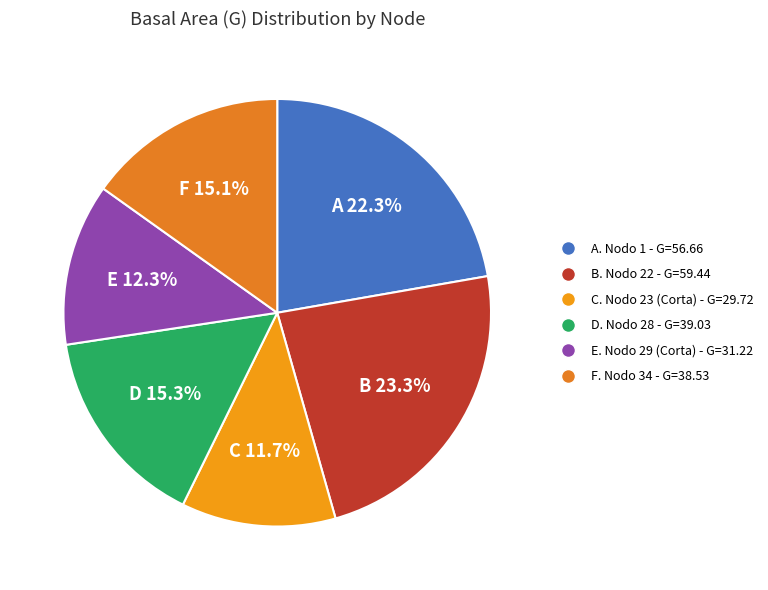

What is the smallest slice in the pie chart?

Nodo 23 Corta (T=21)